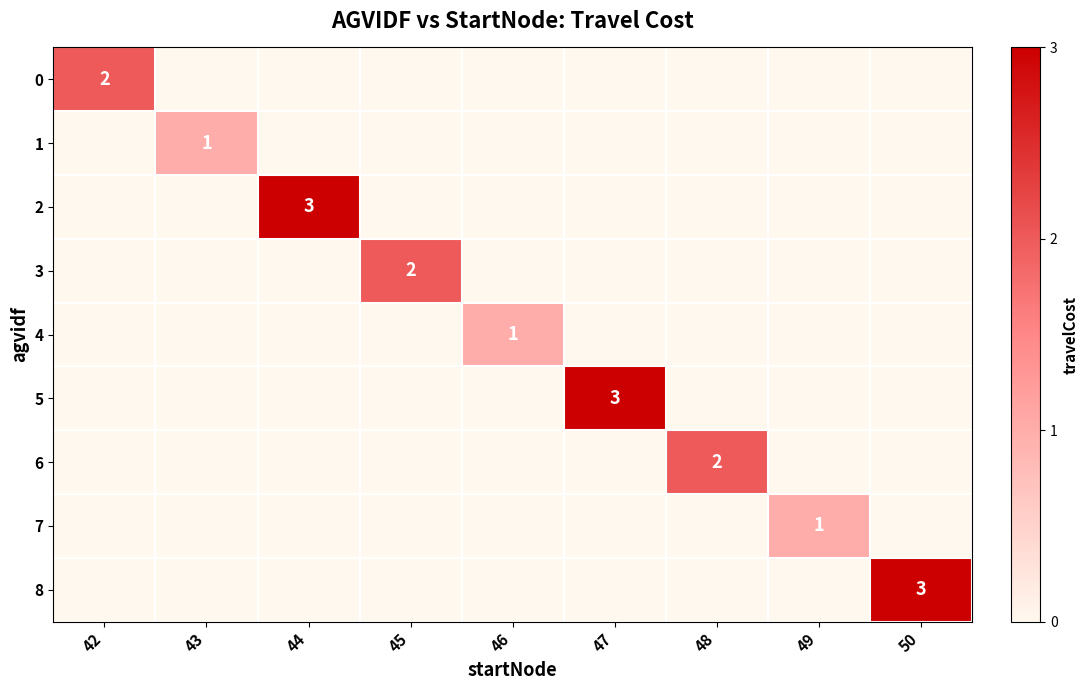

What is the sum of all 7 values?

1